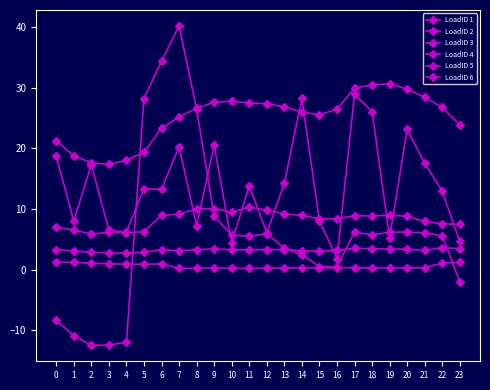

Rank the series by their maximum value, from highest to lowest.

LoadID 5, LoadID 4, LoadID 1, LoadID 3, LoadID 2, LoadID 6